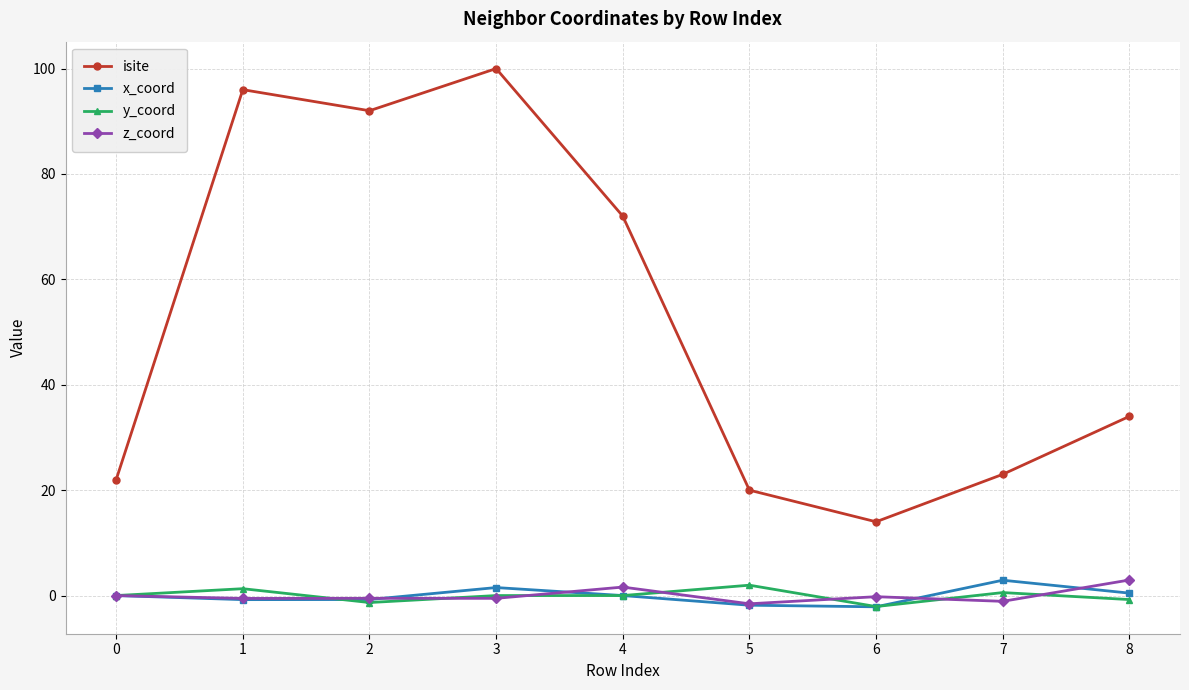

True or false: z_coord and y_coord cross at least once.

True